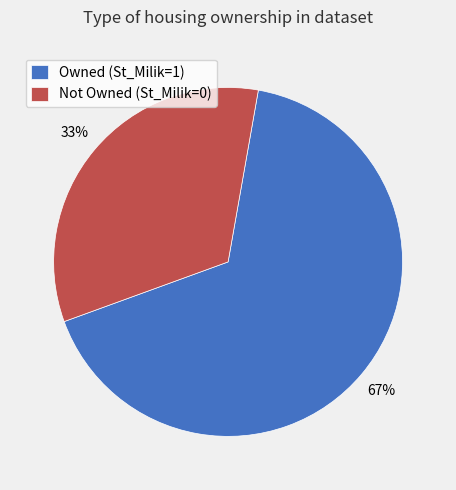

Count the number of slices in the pie.

2